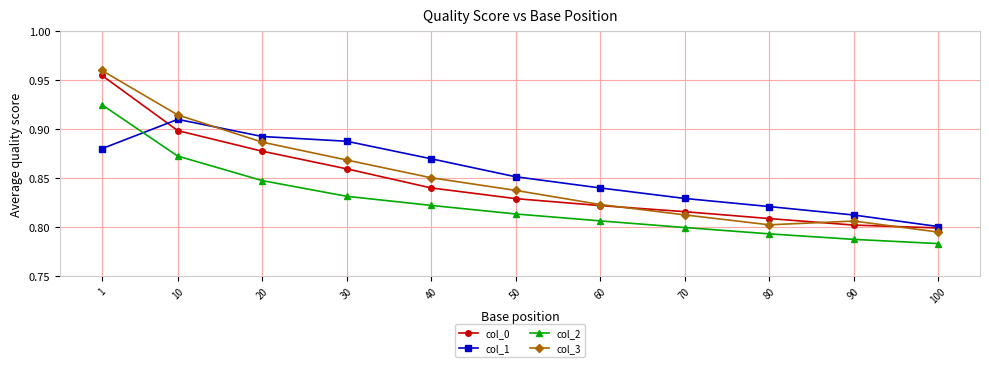

Which series has the largest total across all categories?

col_1